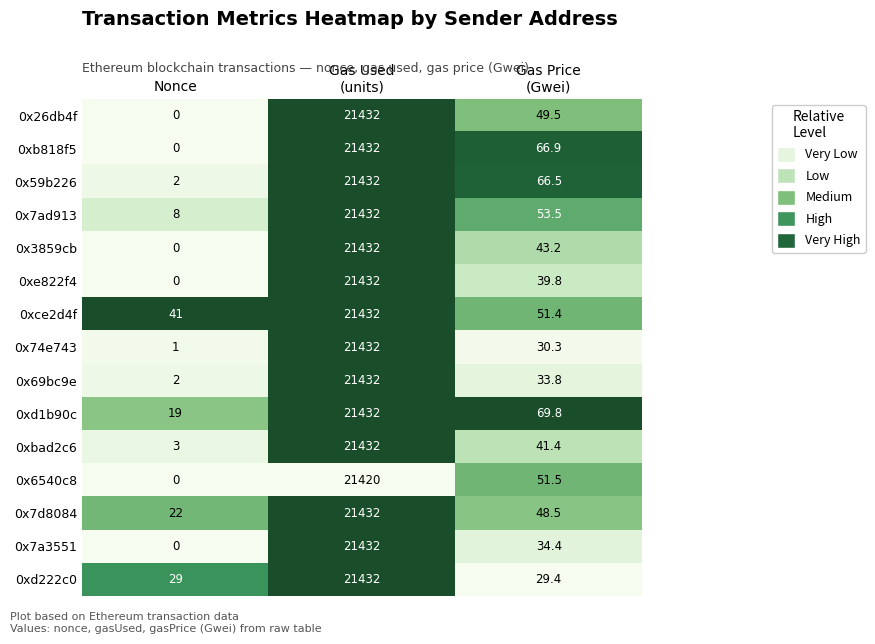

What is the difference between the maximum and minimum values in the 0xb818f5 series?

21432.0